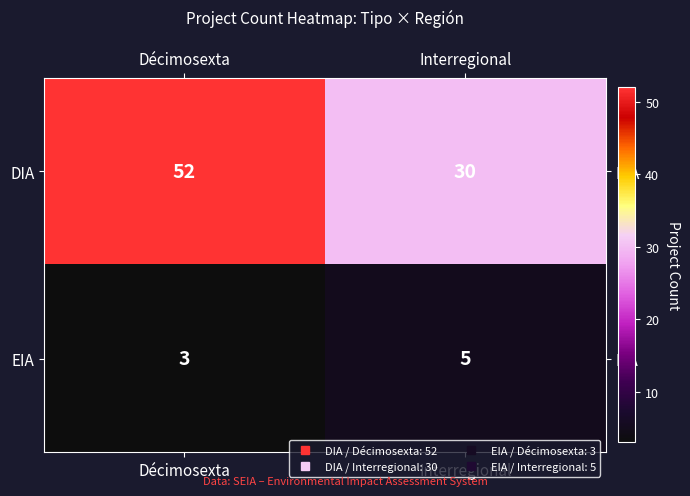

What is the maximum value shown in the chart?

52